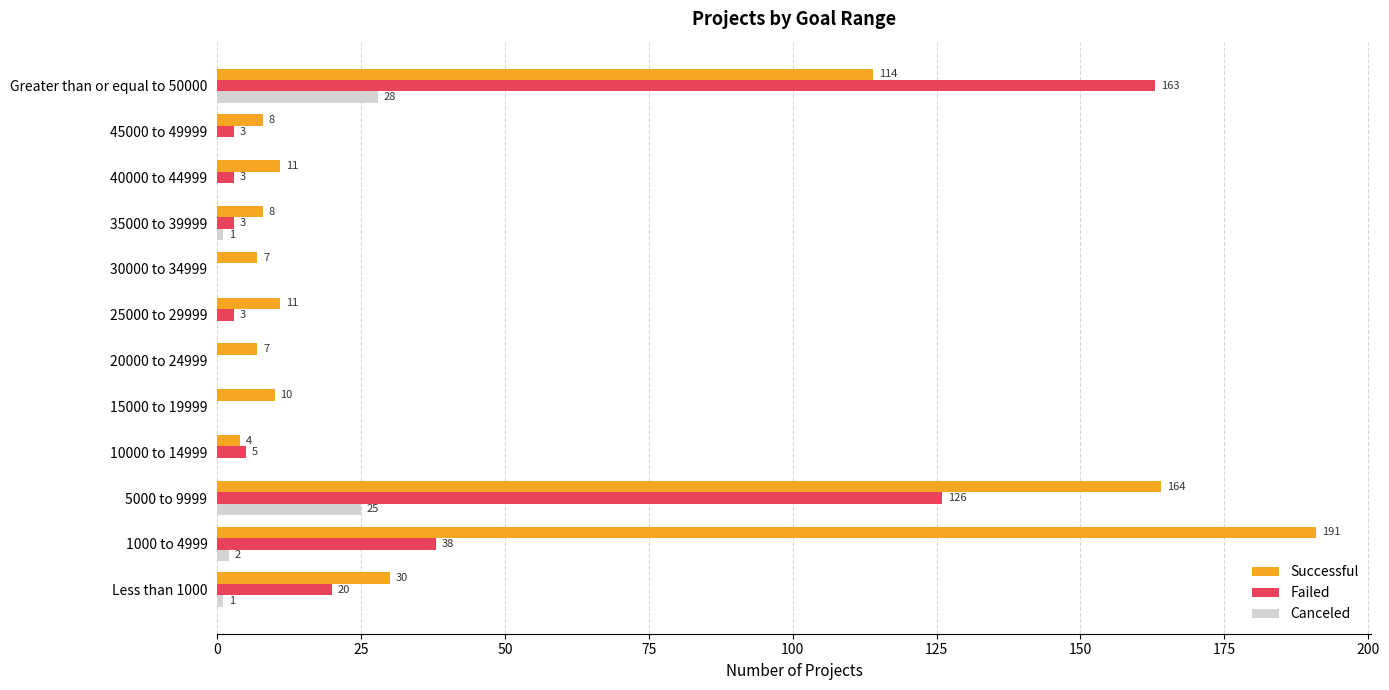

How many data points does each series have?

12